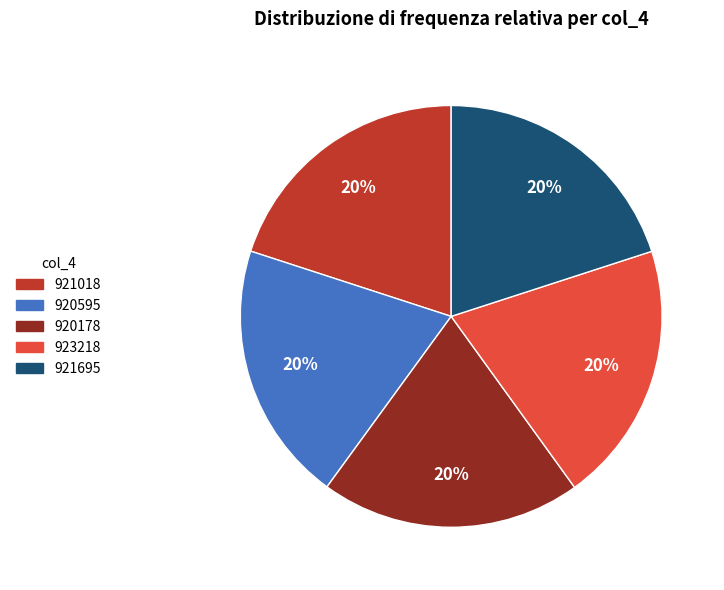

Count the number of slices in the pie.

5